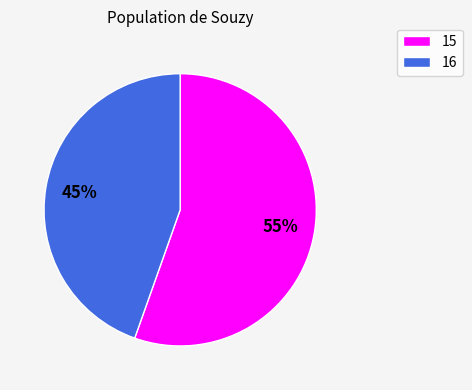

To the nearest percent, what is the average slice percentage?

50%